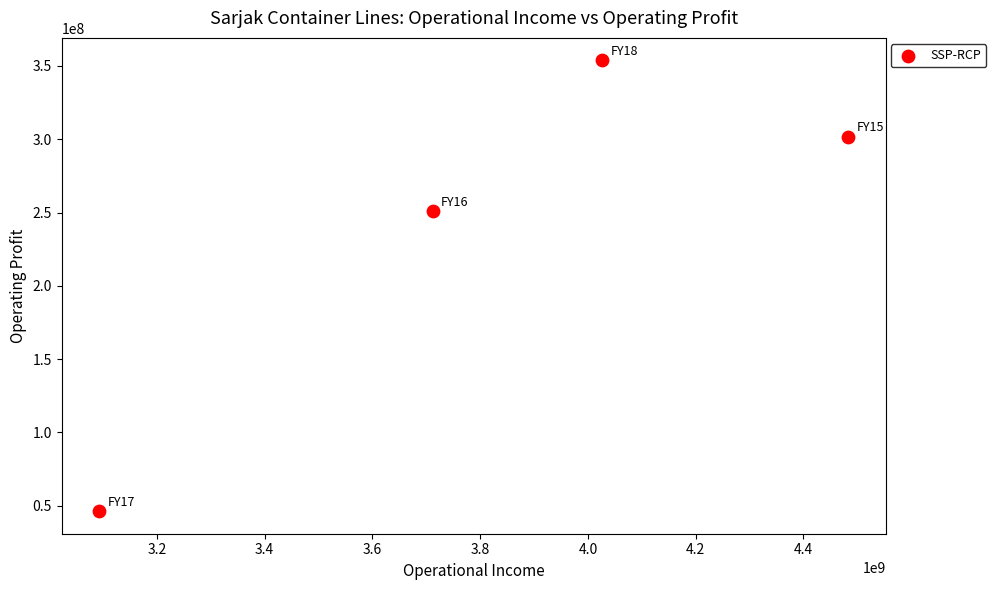

What Y value in the scatter plot is closest to 200058092?

250851104